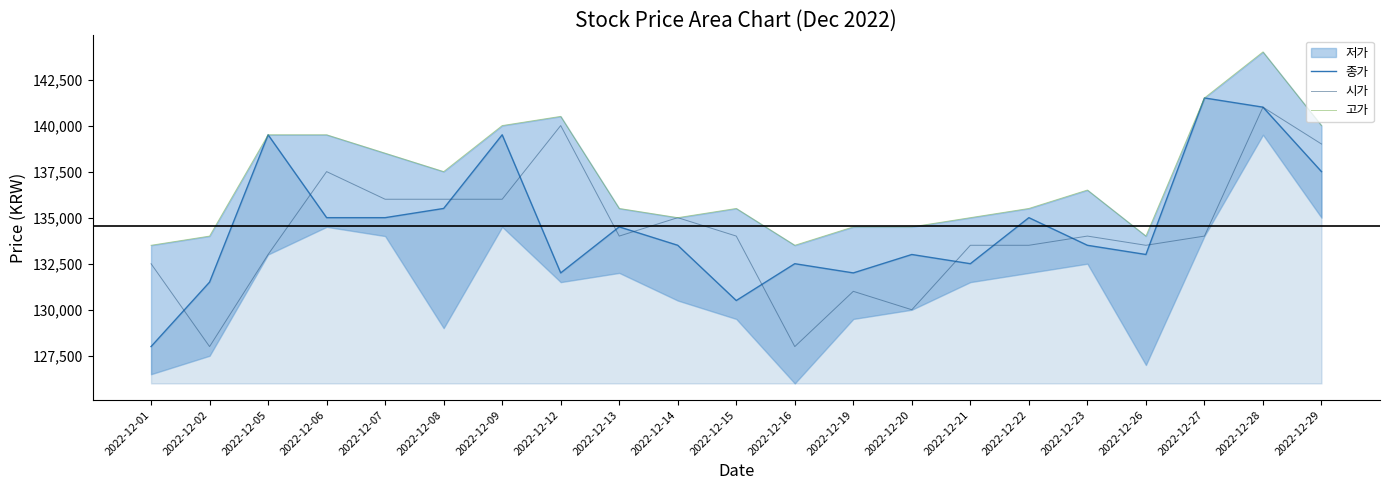

True or false: 시가 has more than 1 points higher than both neighbors.

True